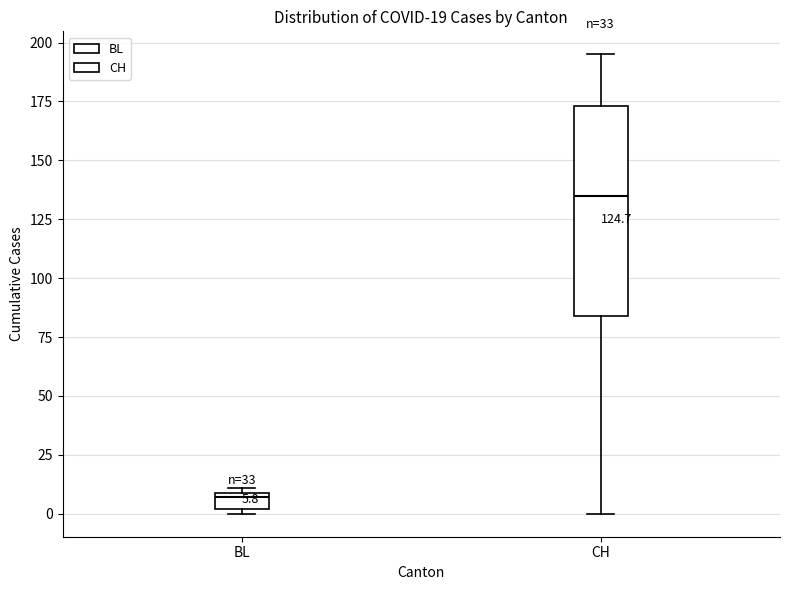

Comparing the boxes themselves (not the whiskers), which one is the tallest?

CH